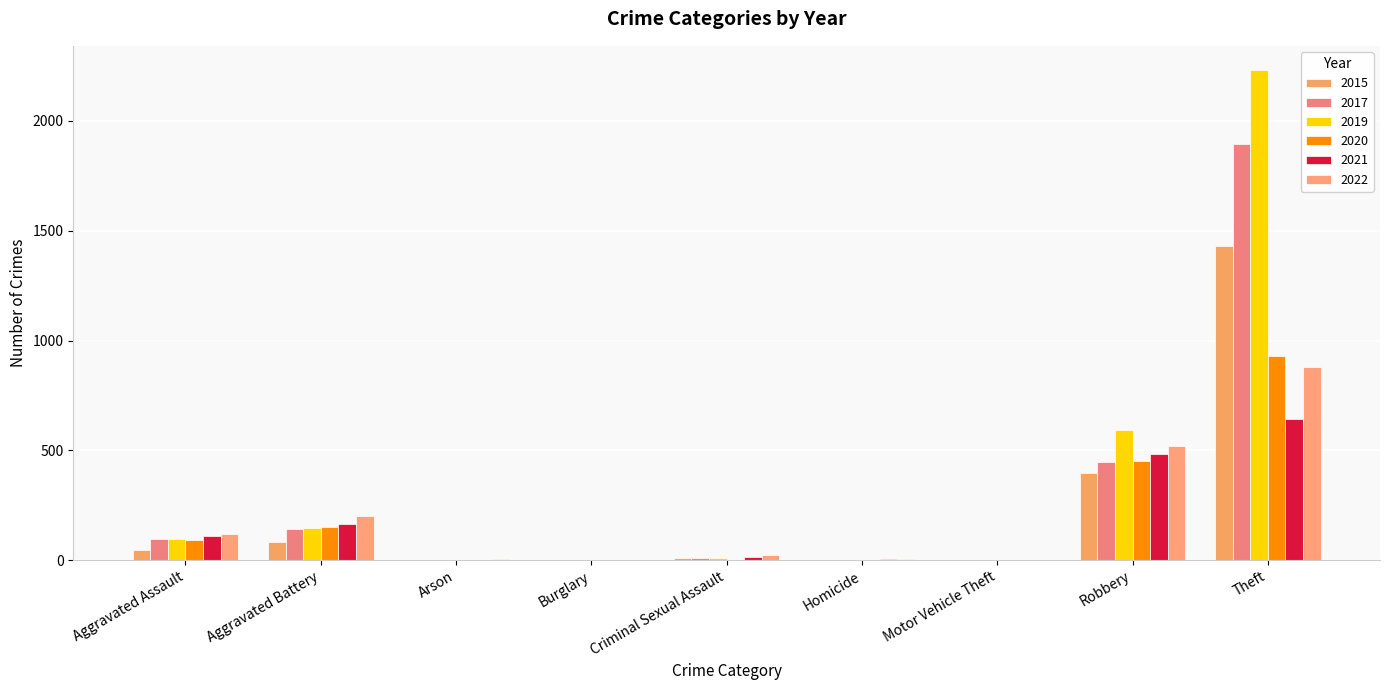

What is the sum of all 2015 values?

1968